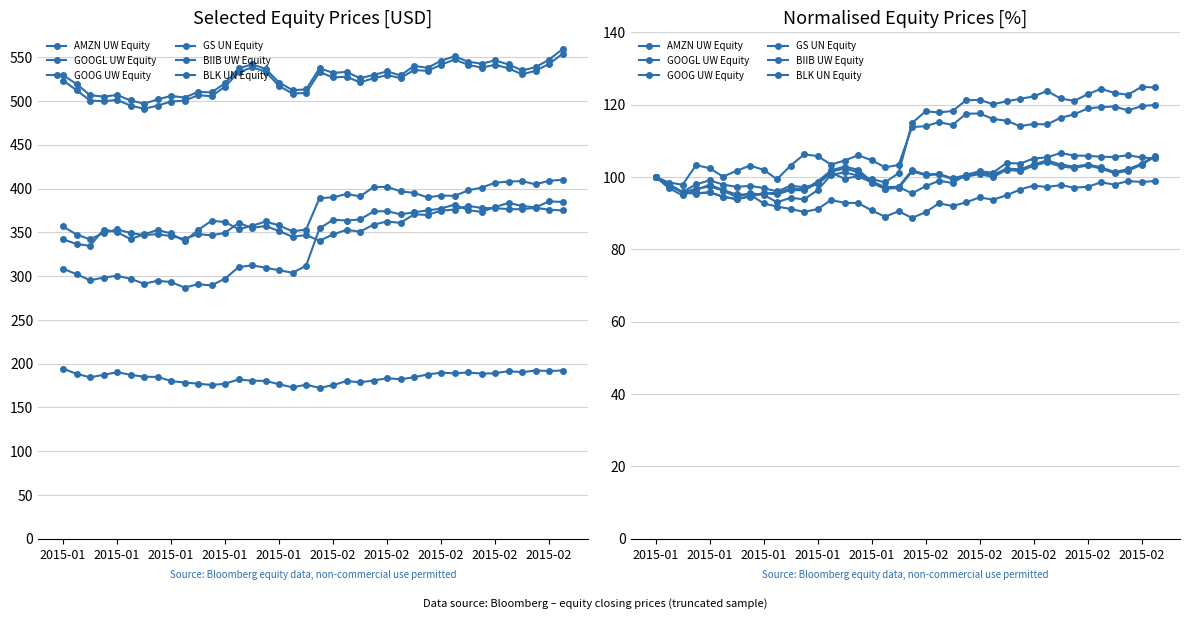

How many distinct data groups are displayed?

6